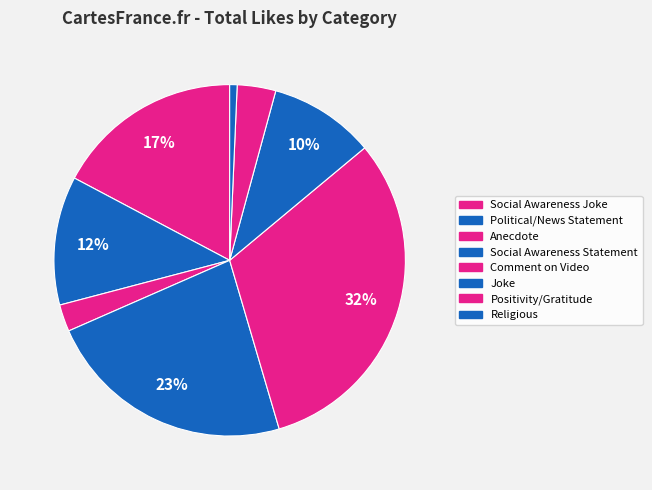

Which slice is the smallest?

Religious